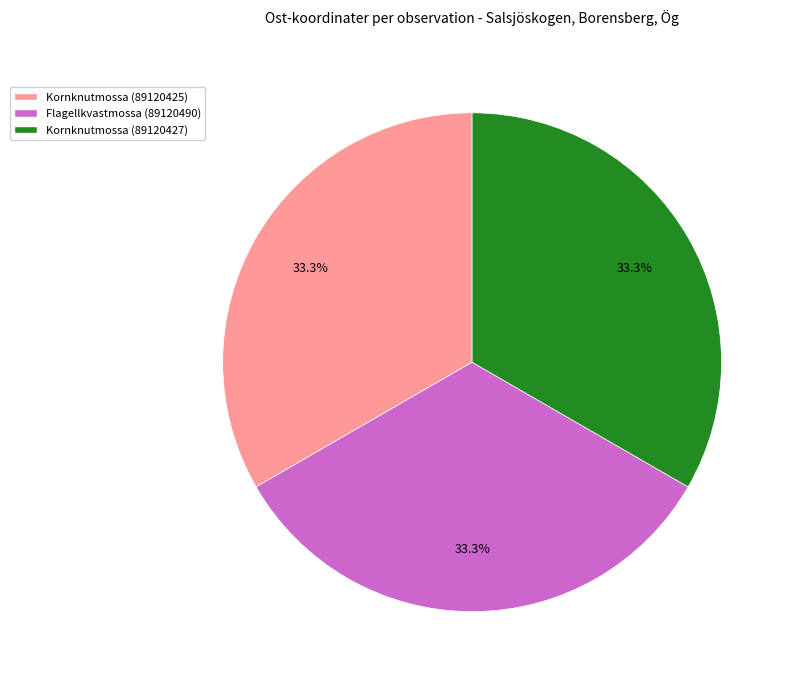

To the nearest percent, what percentage of the pie is Kornknutmossa (89120427)?

33%